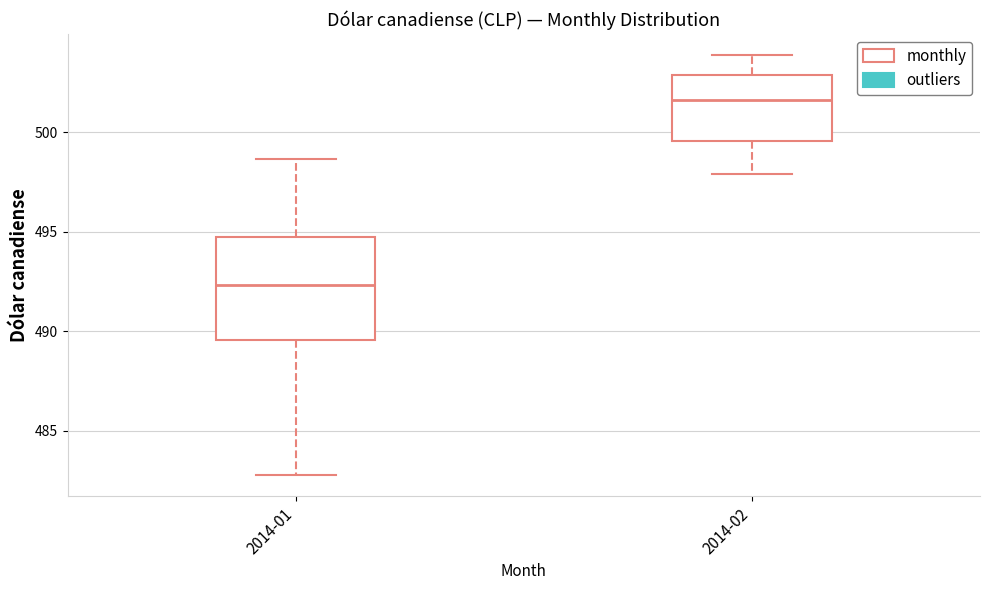

Reading left to right, transcribe this box plot: for each box, give where its median line is, the range the box spans, and where its two whiskers end, as read against the y-axis. The values are not printed on the chart, so give them approximately, as read against the axis.

2014-01: median 492.5, box 489.5 to 494.5, whiskers 483.0 to 498.5
2014-02: median 501.5, box 499.5 to 503.0, whiskers 498.0 to 504.0